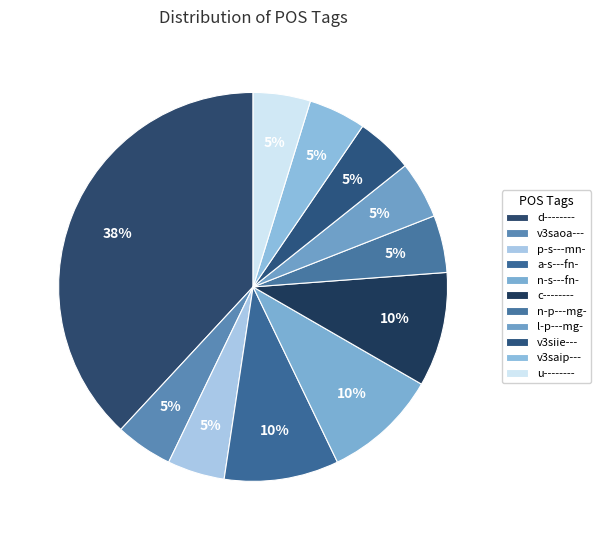

How many slices are in this pie chart?

11